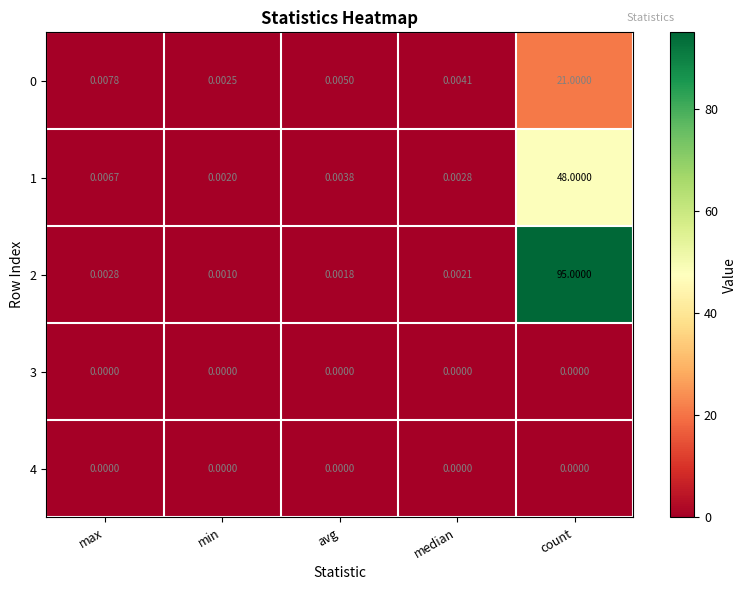

Is the value of 2 at median greater than the value of 4 at avg?

Yes